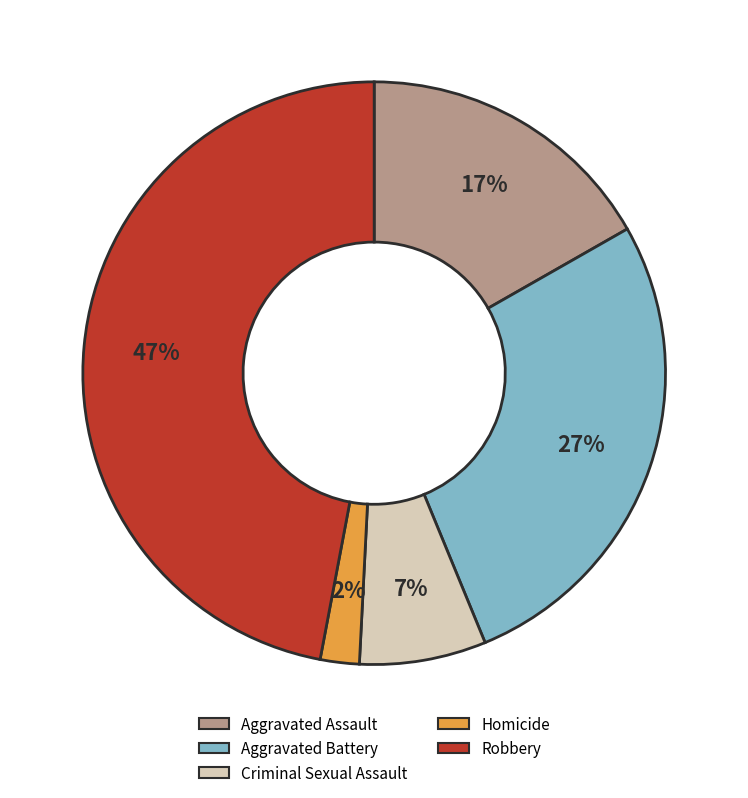

Between Robbery and Homicide, which is larger?

Robbery